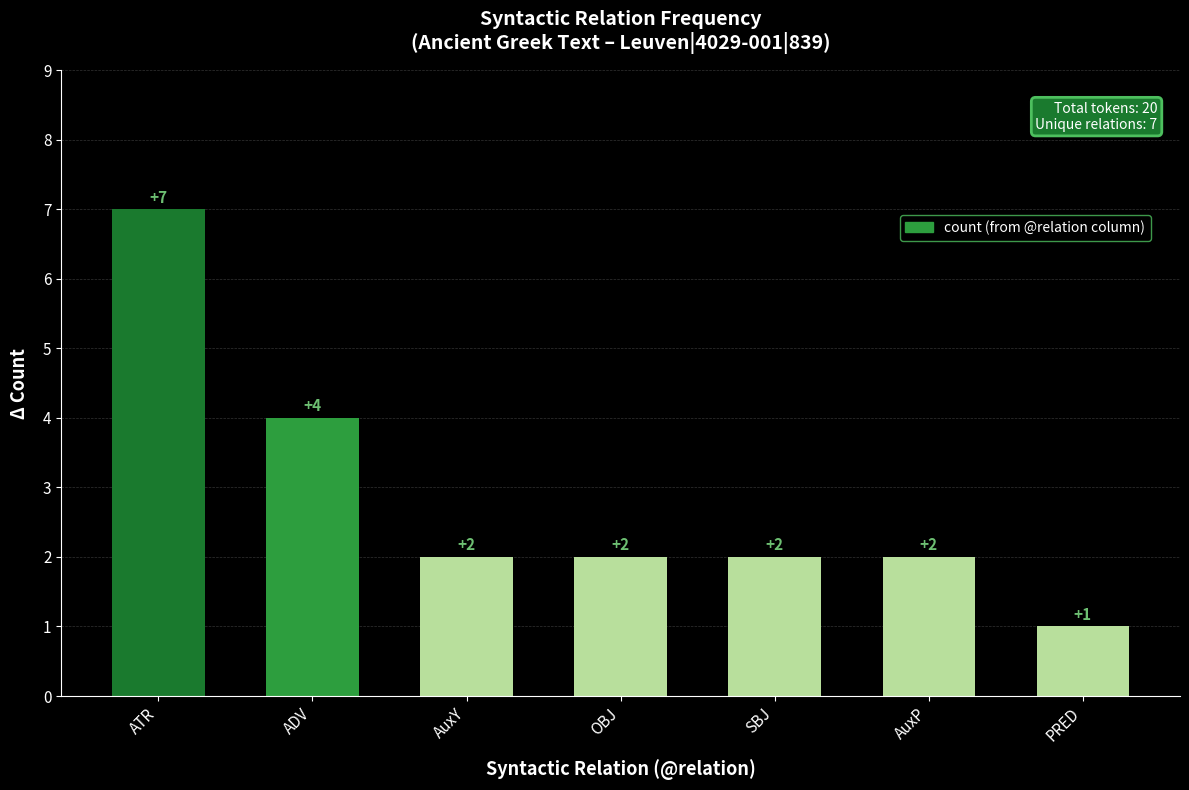

What is the minimum value shown in the chart?

1